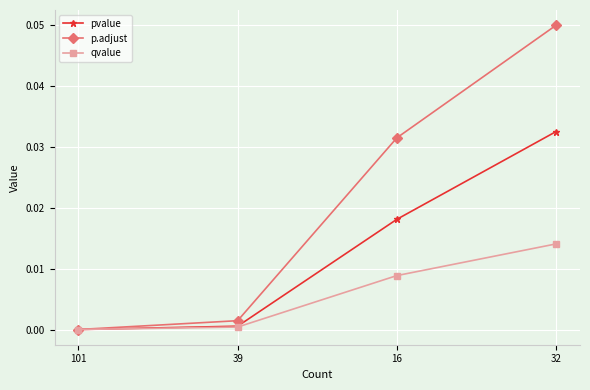

What is the label of the 2nd point from the left?

39